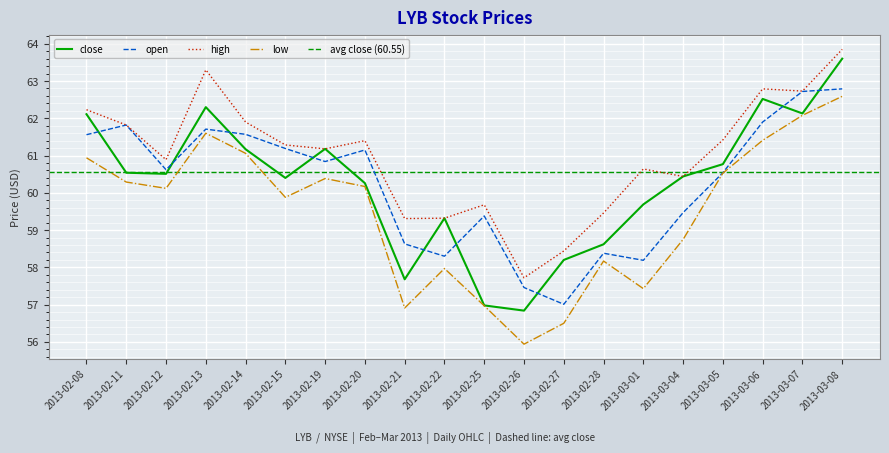

Is it true that low equals 58.8 at 2013-03-04?

True